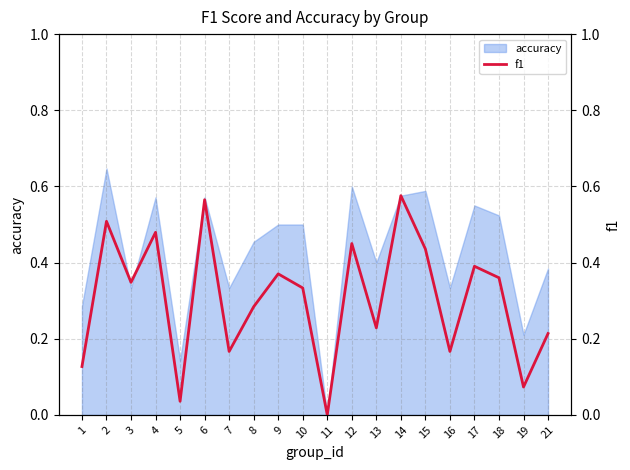

Does the chart have visible grid lines?

Yes